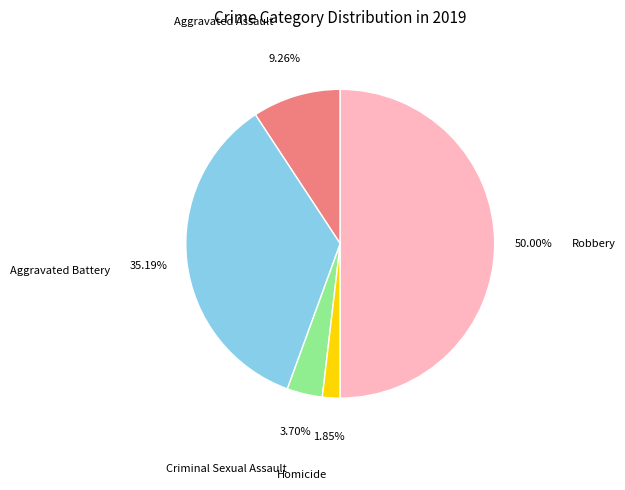

How many segments does this pie chart have?

5